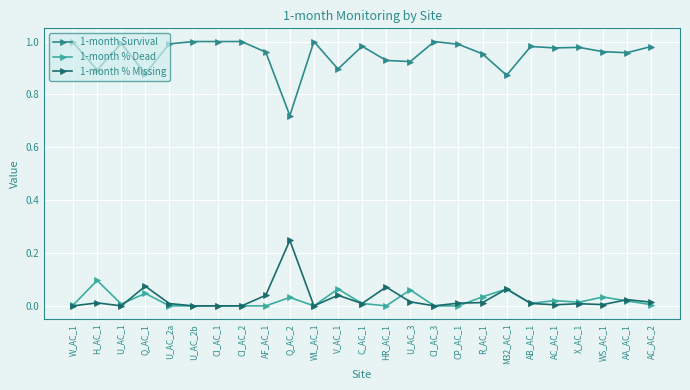

What is the label of the 13th point from the right?

C_AC_1